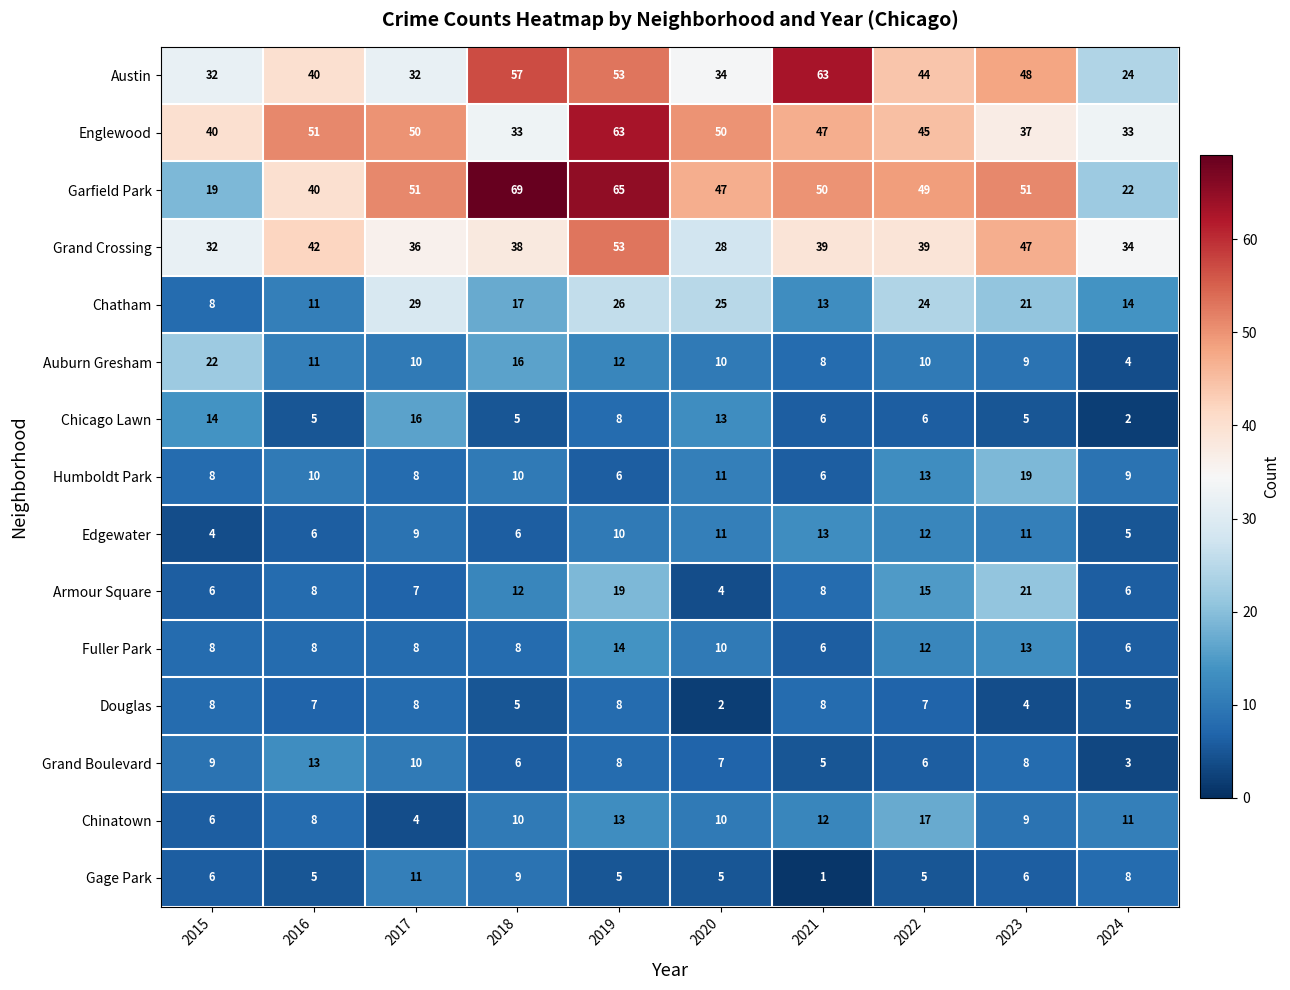

Count the number of data series in this chart.

15